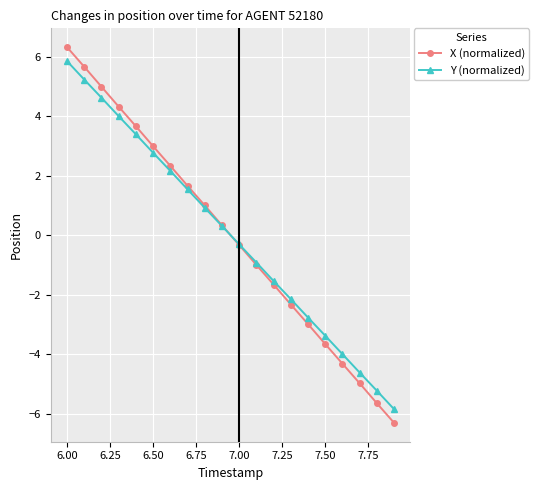

Which series has the largest range (max minus min)?

X (normalized)